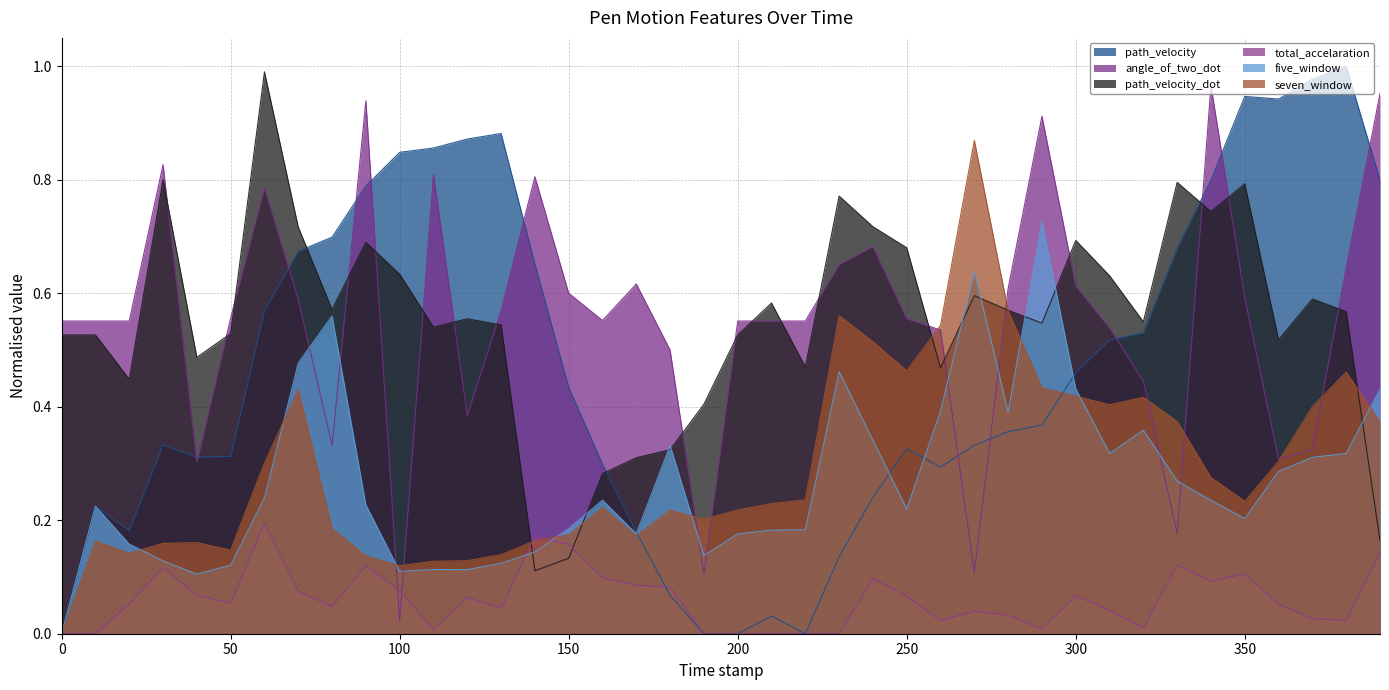

The angle_of_two_dot series shows 0.8 at 60.0. True or false?

True